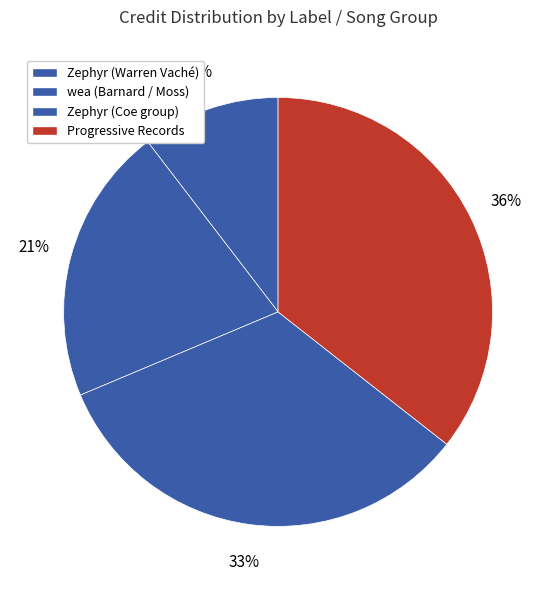

How many slices are in this pie chart?

4